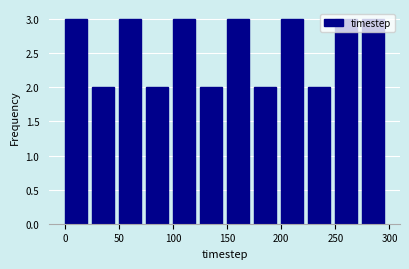

Reading left to right, transcribe this chart: for each bar, give the range it covers on the x-axis and its height. The values are not printed on the chart, so give them approximately, as read against the axis.

0 to 25: 3
25 to 50: 2
50 to 75: 3
75 to 100: 2
100 to 125: 3
125 to 150: 2
150 to 175: 3
175 to 200: 2
200 to 225: 3
225 to 250: 2
250 to 275: 3
275 to 300: 3